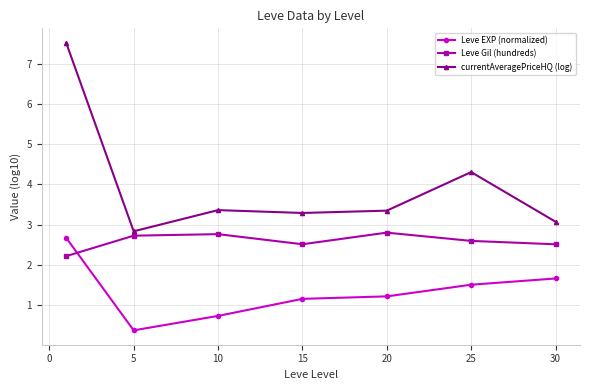

After their last crossing, which series has the higher values: Leve Gil (hundreds) or Leve EXP (normalized)?

Leve Gil (hundreds)